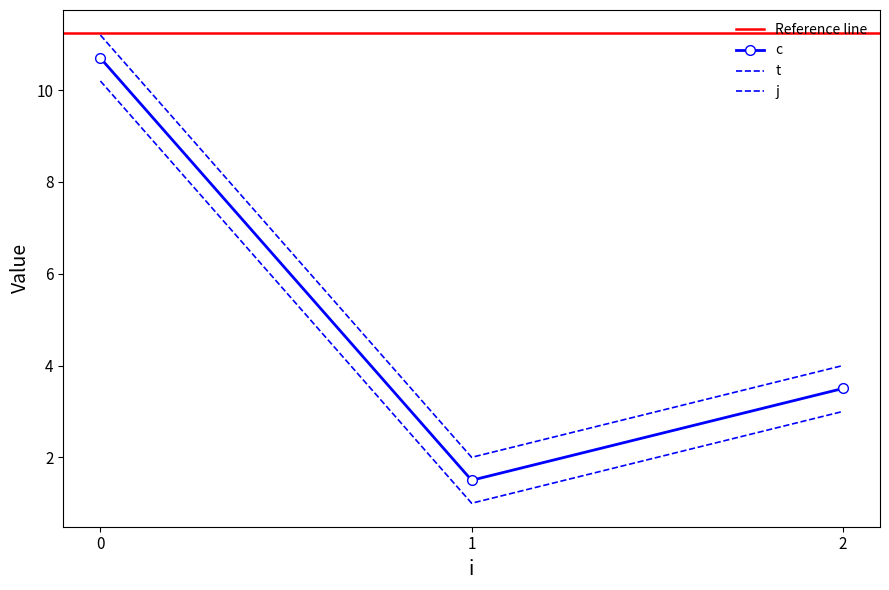

Which series has the largest range (max minus min)?

c